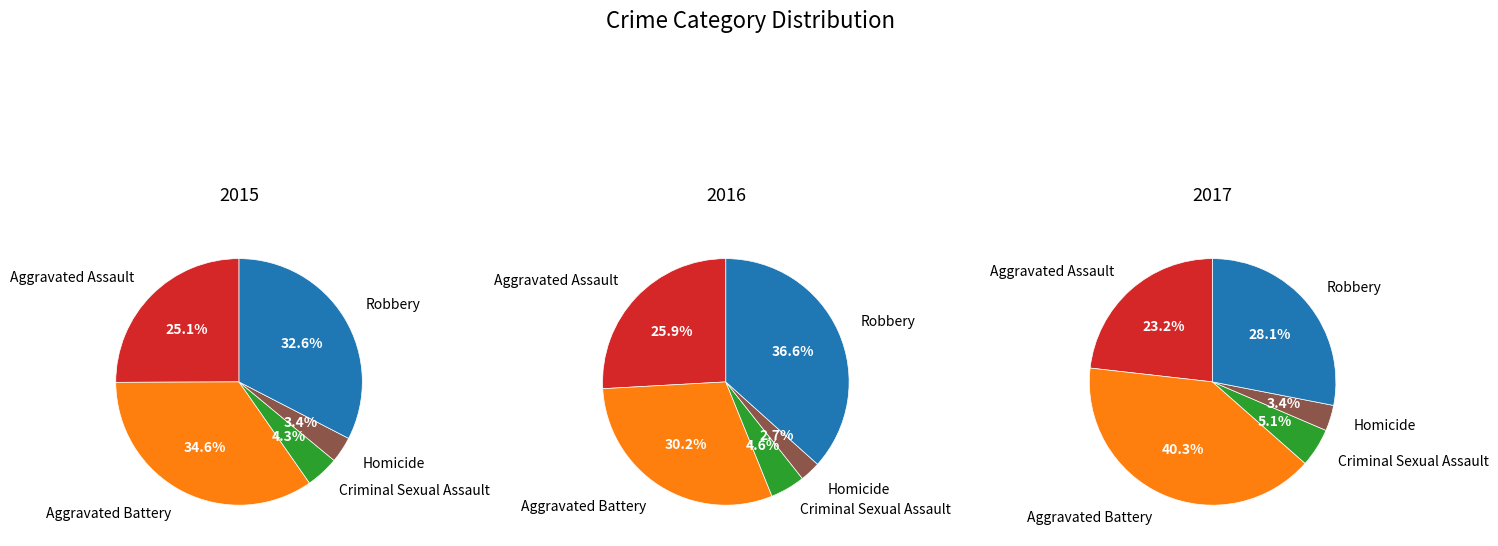

Count the number of slices in the pie.

5